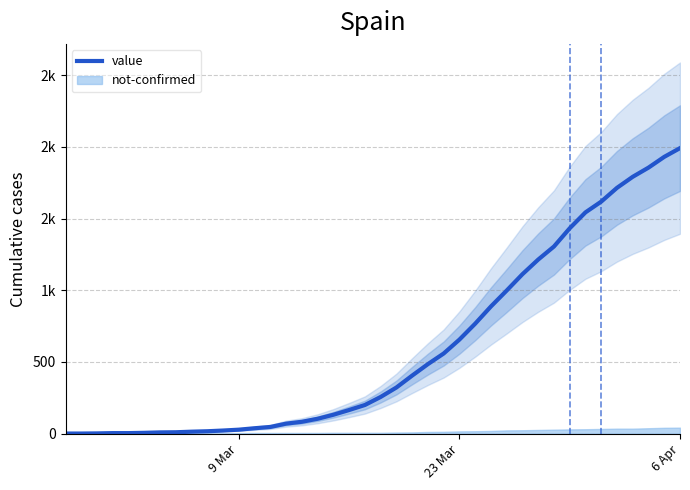

The value at 33 is 2323. True or false?

False